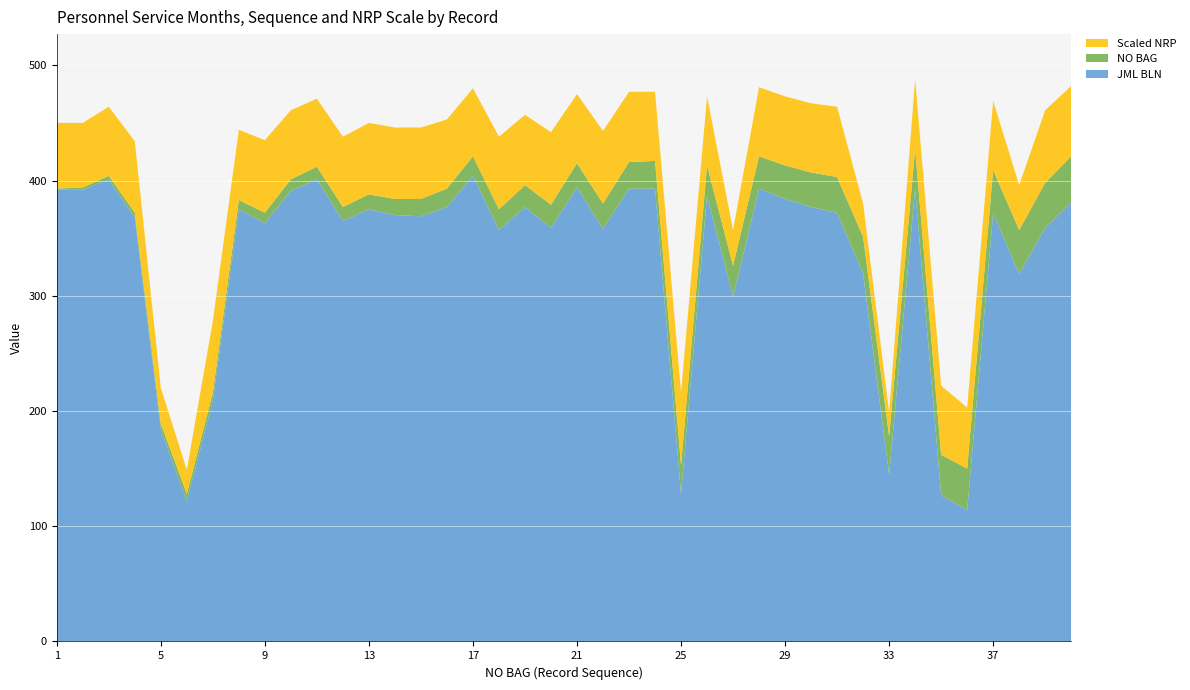

Reading left to right, what are all the values shown in this chart?

JML BLN: 1=392	2=392	3=401	4=368	5=184	6=122	7=209	8=375	9=363	10=391	11=401	12=365	13=375	14=370	15=369	16=377	17=404	18=357	19=377	20=359	21=394	22=358	23=393	24=393	25=128	26=387	27=299	28=393	29=384	30=377	31=372	32=319	33=145	34=393	35=127	36=114	37=372	38=319	39=359	40=381
NO BAG: 1=1	2=2	3=3	4=4	5=5	6=6	7=7	8=8	9=9	10=10	11=11	12=12	13=13	14=14	15=15	16=16	17=17	18=18	19=19	20=20	21=21	22=22	23=23	24=24	25=25	26=26	27=27	28=28	29=29	30=30	31=31	32=32	33=33	34=34	35=35	36=36	37=37	38=38	39=39	40=40
Scaled NRP: 1=57	2=56	3=60	4=62	5=31	6=21	7=62	8=61	9=63	10=60	11=59	12=61	13=62	14=62	15=62	16=60	17=59	18=63	19=61	20=63	21=60	22=63	23=61	24=60	25=63	26=60	27=31	28=60	29=60	30=60	31=61	32=29	33=21	34=61	35=60	36=53	37=60	38=39	39=63	40=61